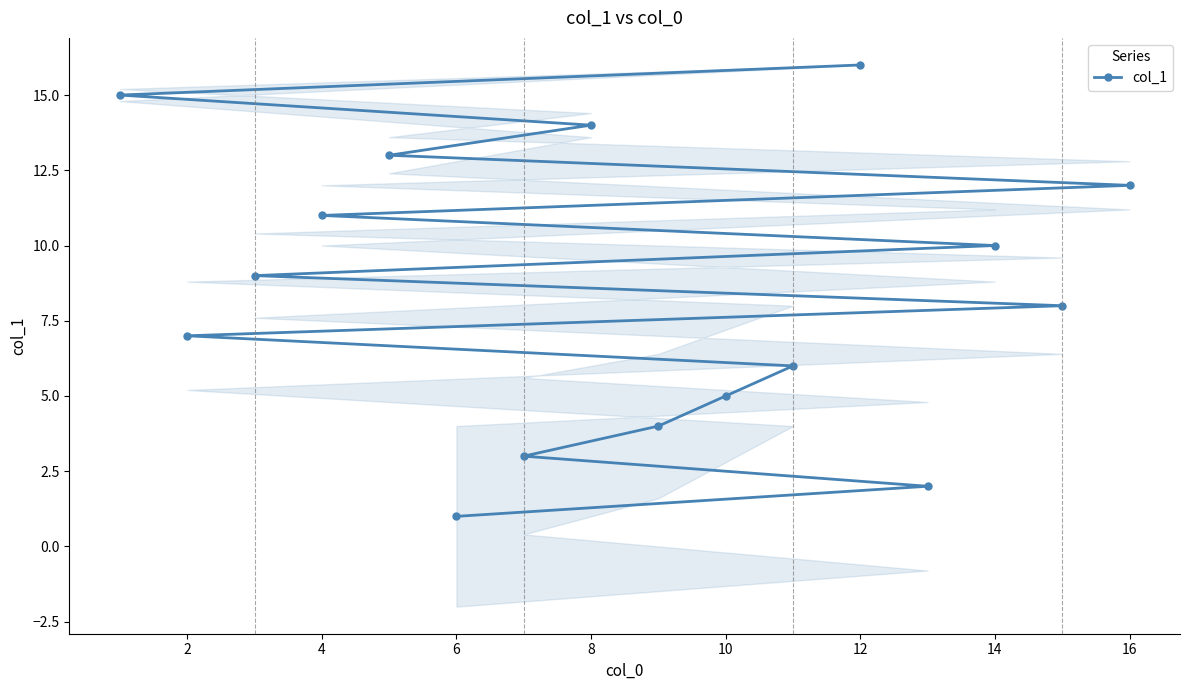

True or false: col_1 has a value of 12 at 16.

True